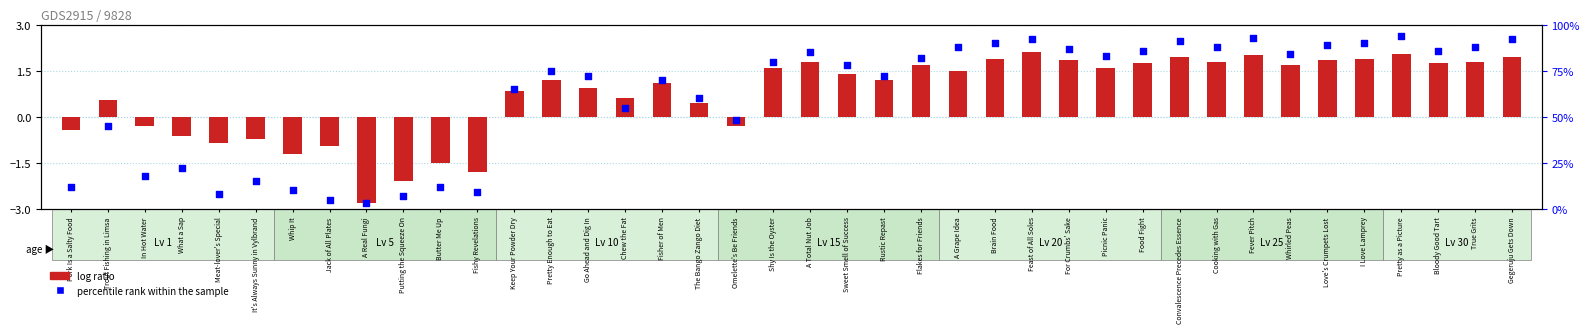

Which series has the largest total across all categories?

percentile rank within the sample